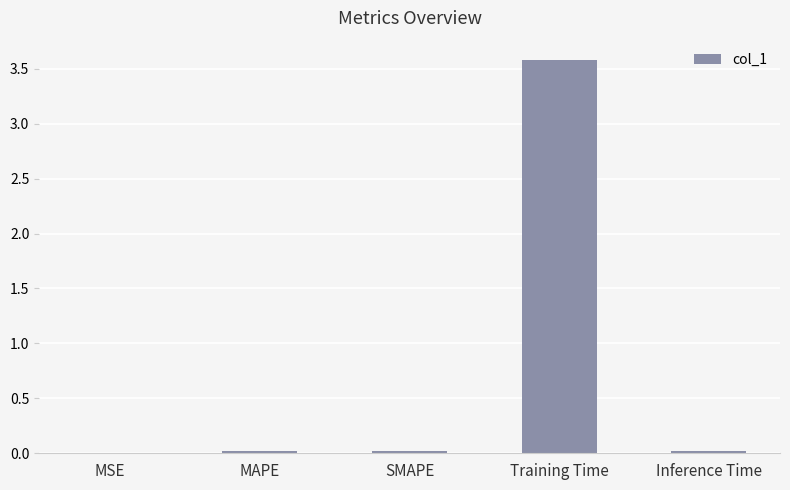

The chart shows a value of 0.0 at MAPE. True or false?

True